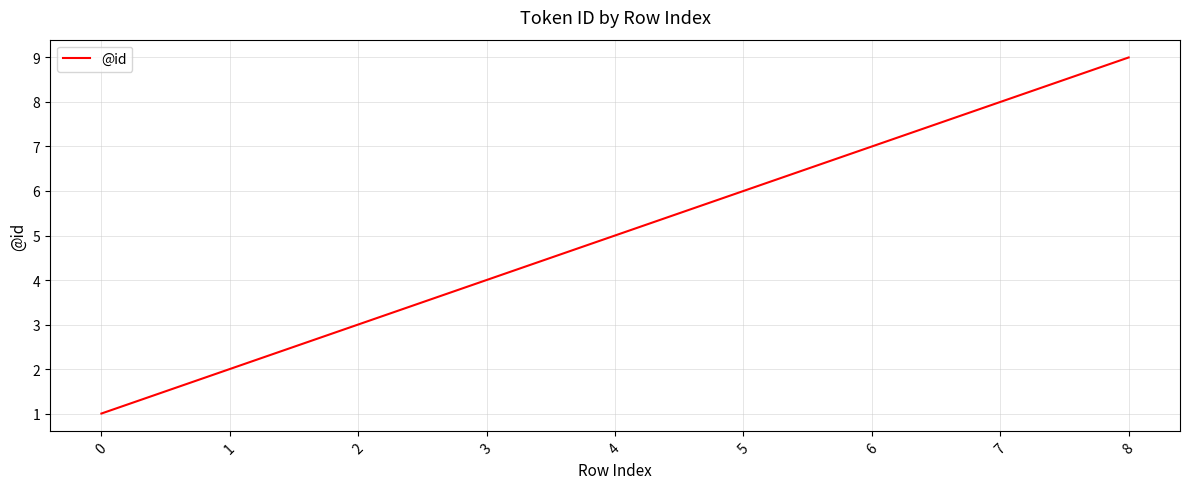

Approximately how many times larger is the value at 6 compared to 1?

3.5